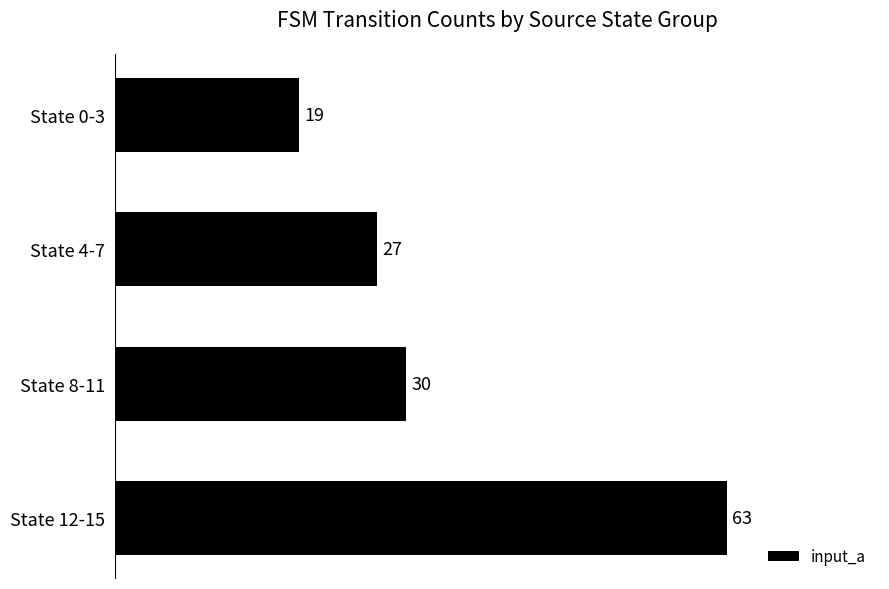

What is the maximum value shown in the chart?

63